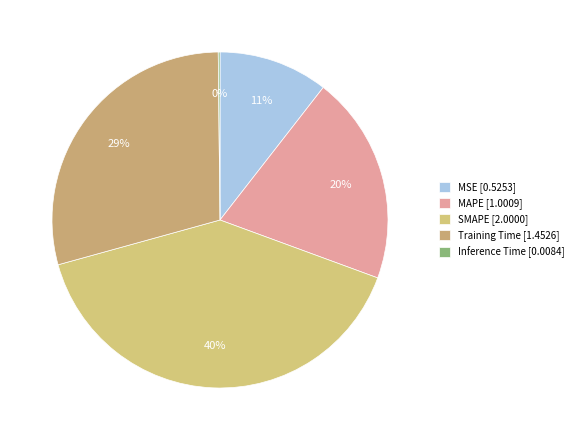

What is the total percentage of Inference Time and Training Time?

29.3%